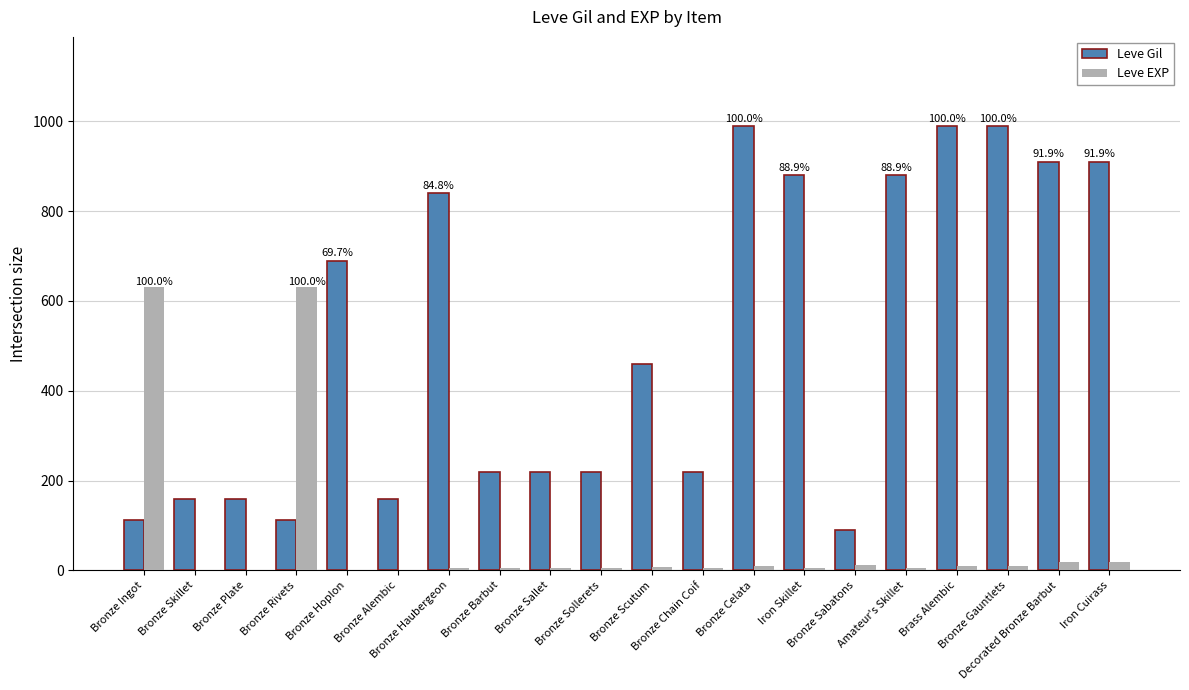

Which series has the largest total across all categories?

Leve Gil